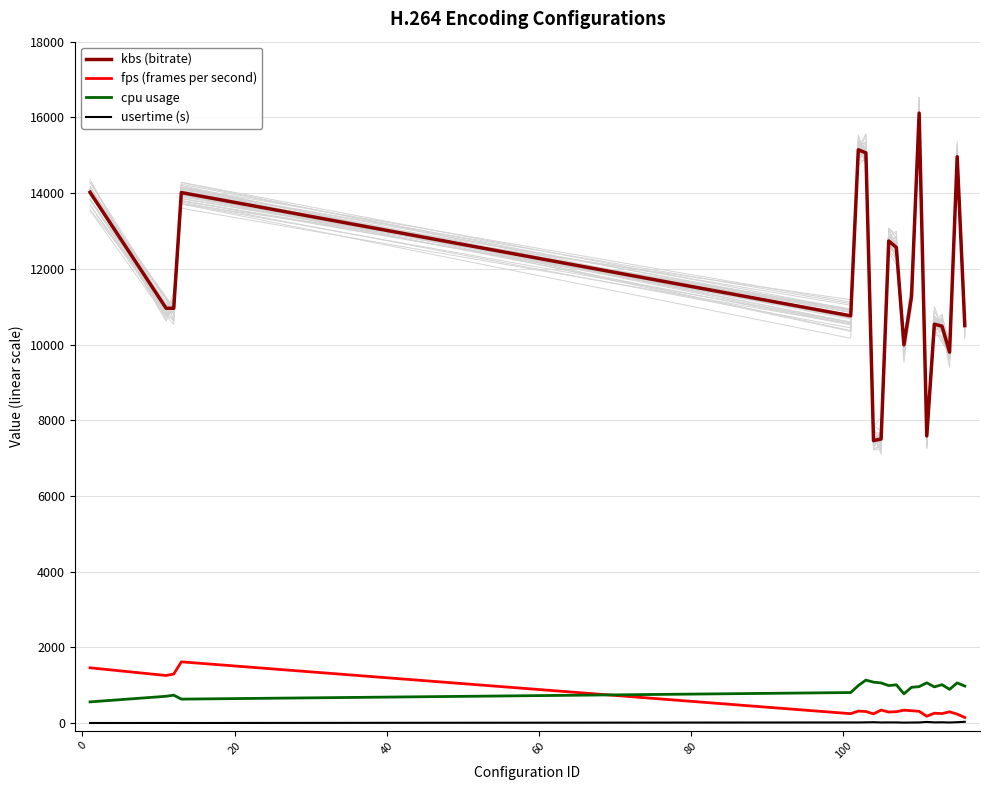

List the series in order of their peak value, lowest first.

usertime (s), cpu usage, fps (frames per second), kbs (bitrate)